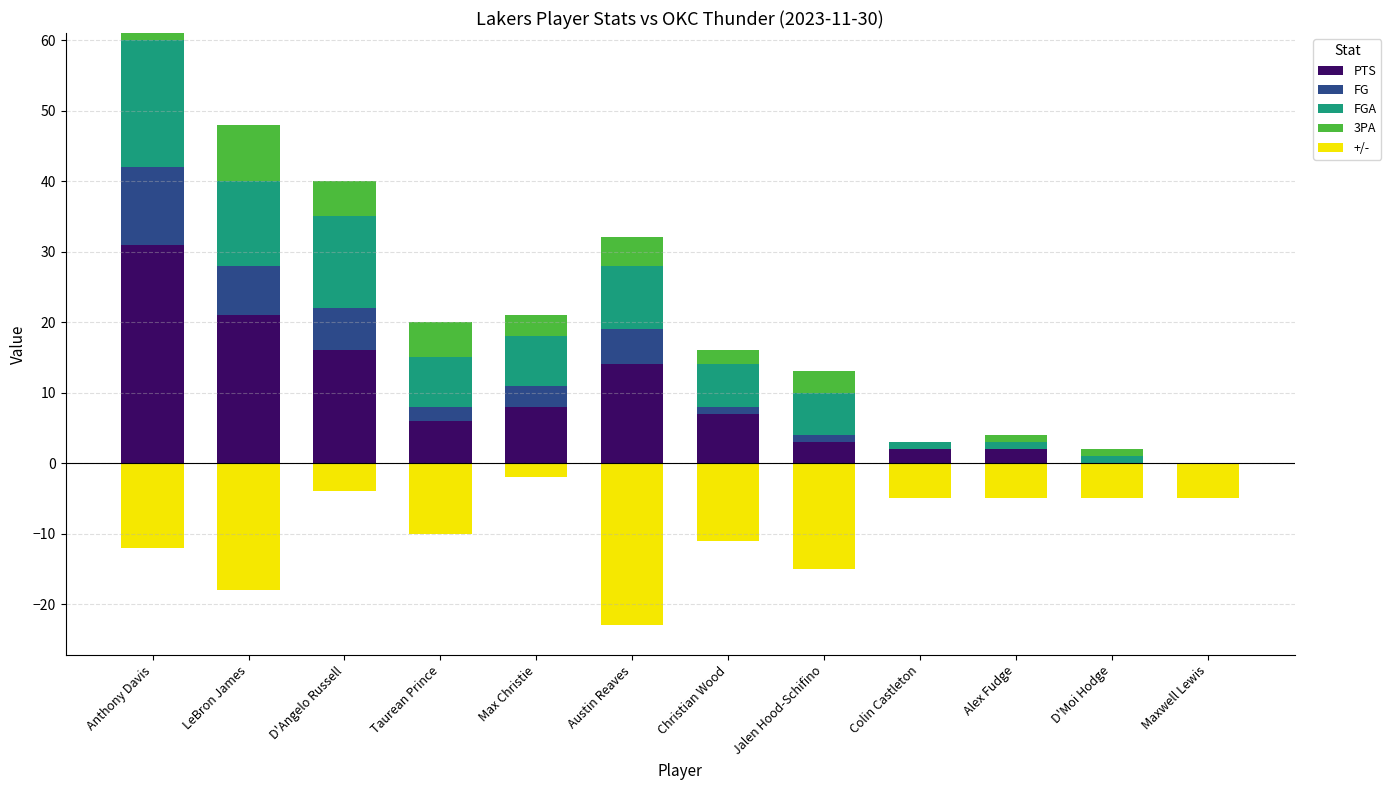

At which label is 3PA closest to 4?

Austin Reaves